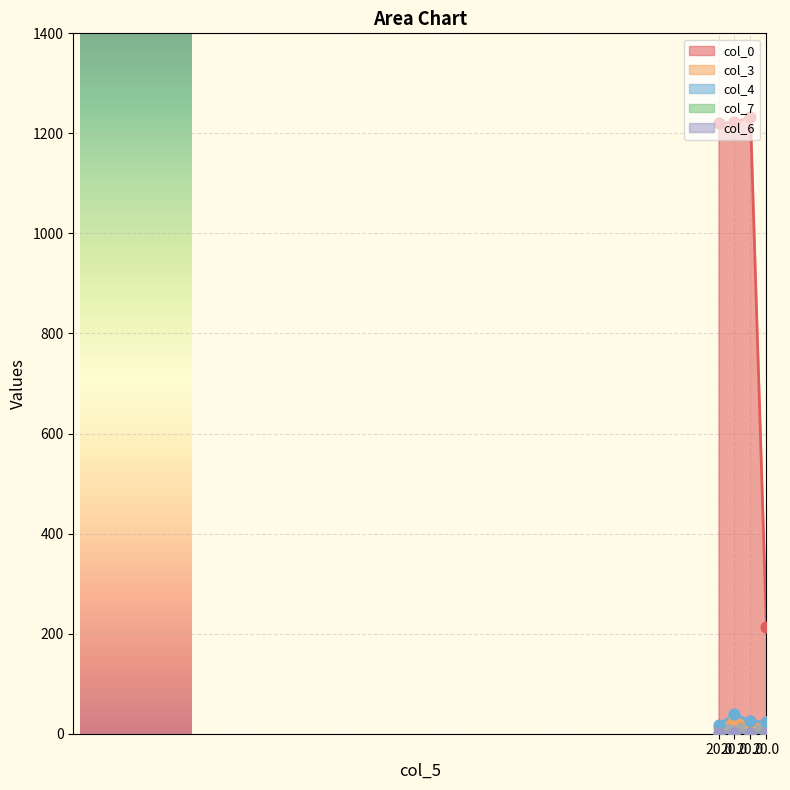

What are all the series names shown in the legend?

col_0, col_3, col_4, col_7, col_6